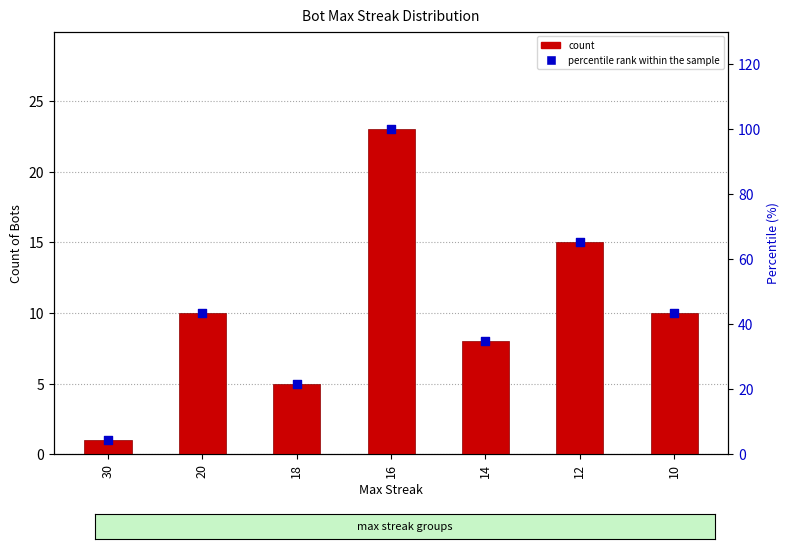

Which series contains the highest Y value?

percentile rank within the sample